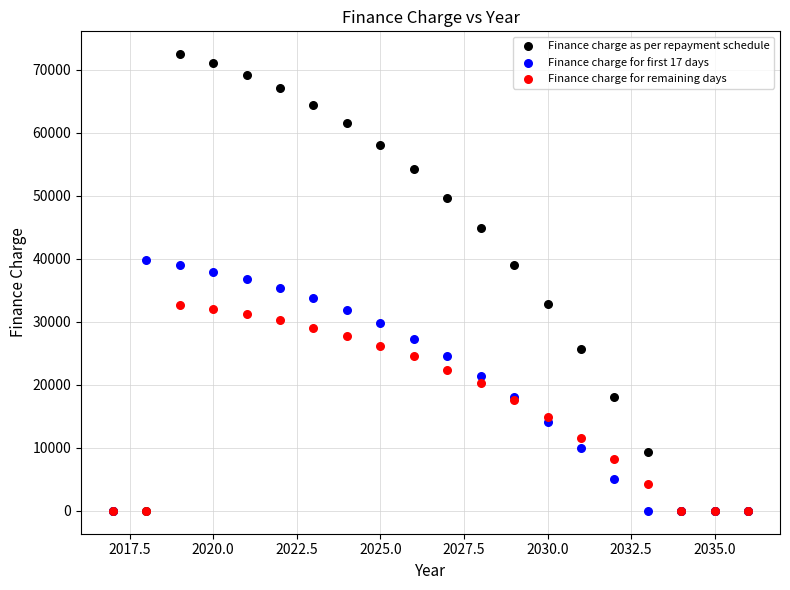

Which series has the largest Y range (max minus min)?

Finance charge as per repayment schedule